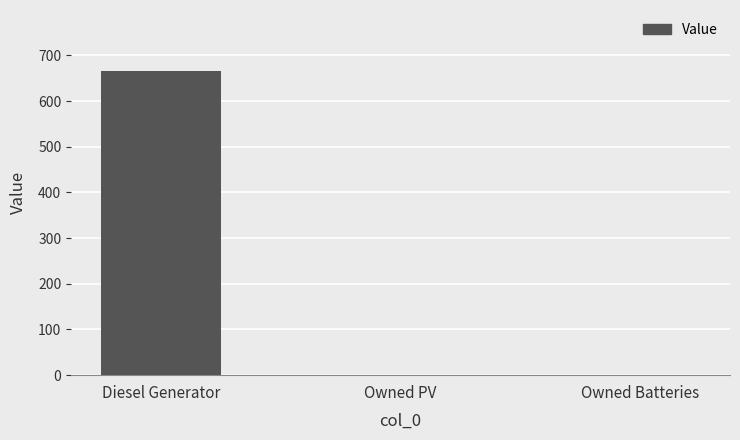

Is it true that the value at Owned Batteries is 270.3?

False